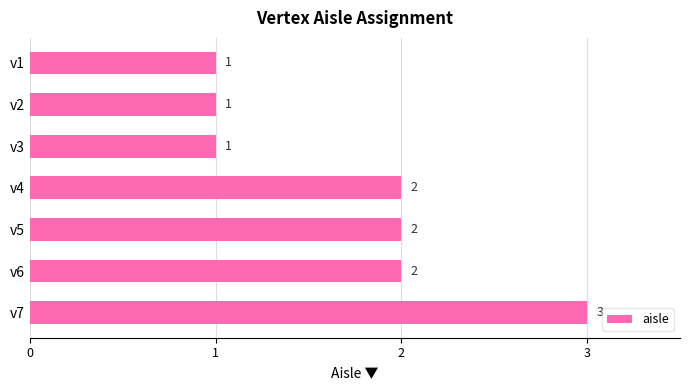

What is the change in value from v5 to v7?

+1